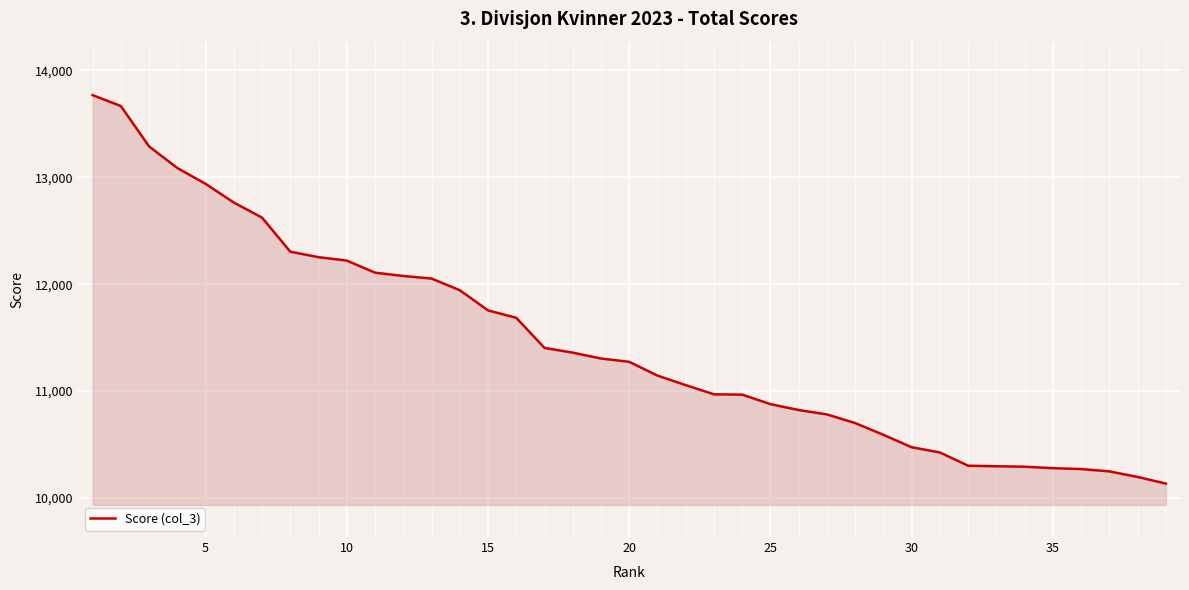

What is the greatest value displayed?

13769